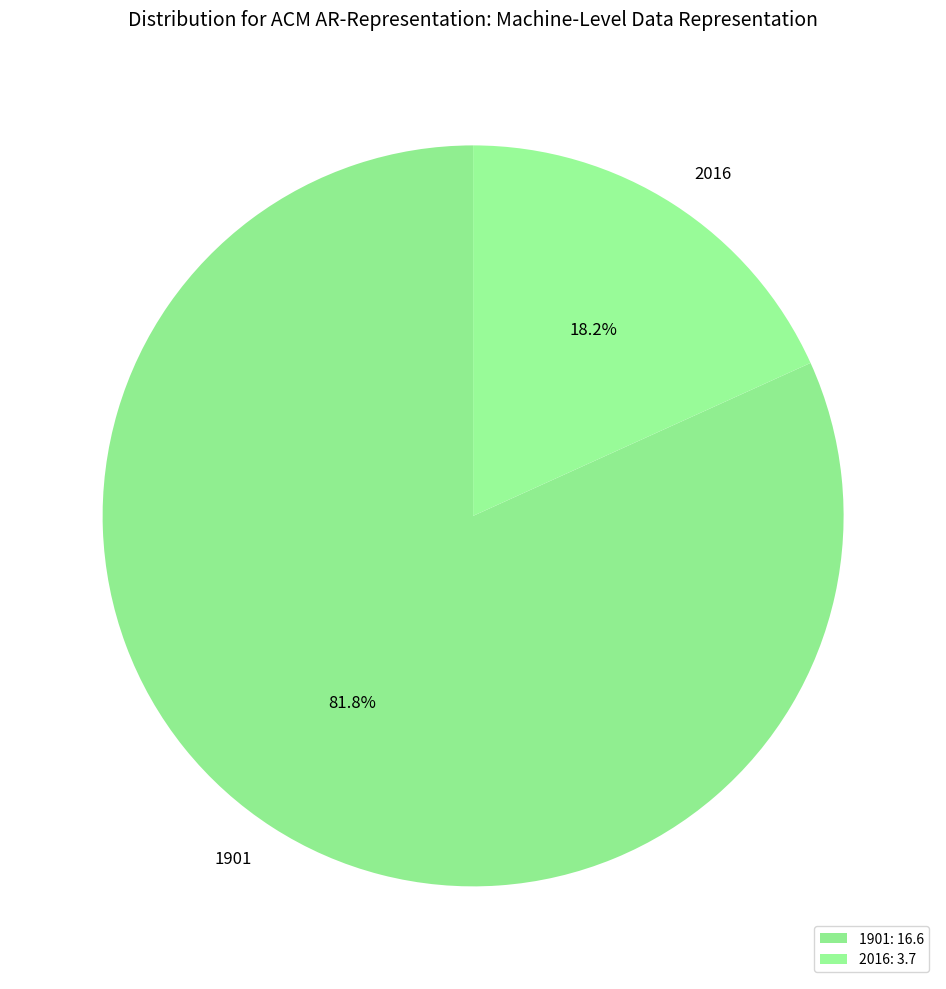

What percentage do 2016 and 1901 together represent?

100.0%